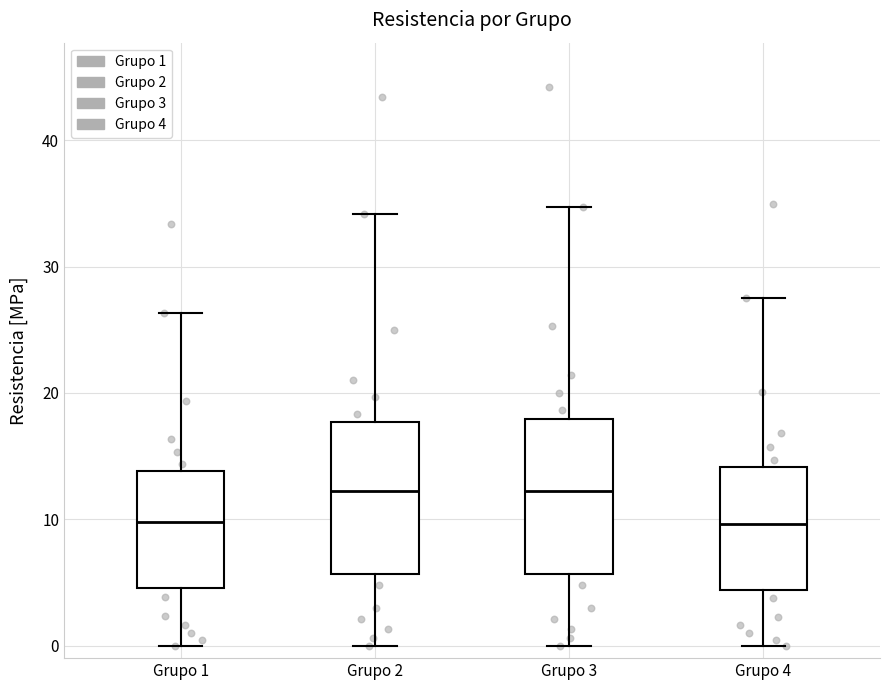

Reading left to right, read every box against the y-axis: the position of its median line, the range the box covers, and the ends of its whiskers. The values are not printed on the chart, so give them approximately, as read against the axis.

Grupo 1: median 10, box 5 to 14, whiskers 0 to 26
Grupo 2: median 12, box 6 to 18, whiskers 0 to 34
Grupo 3: median 12, box 6 to 18, whiskers 0 to 35
Grupo 4: median 10, box 4 to 14, whiskers 0 to 28